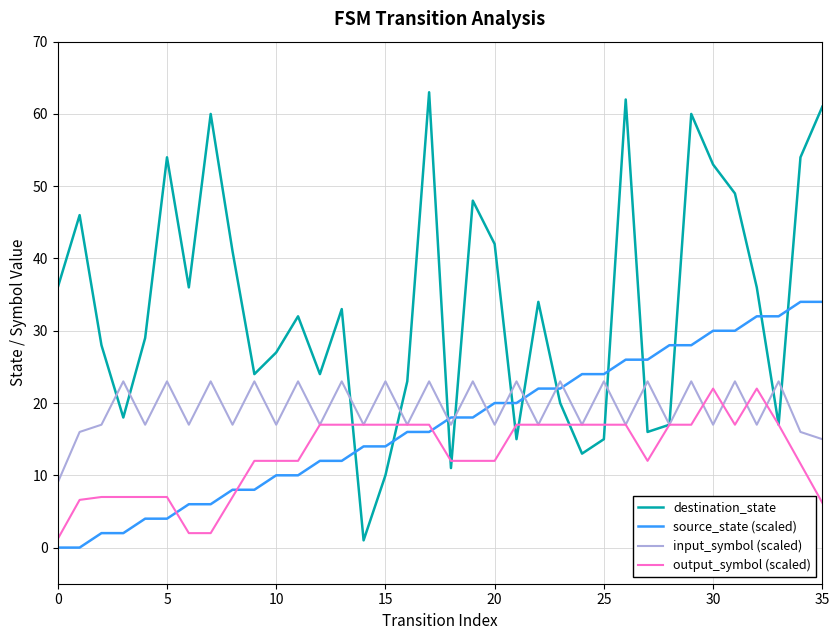

Which series has the largest total across all categories?

destination_state